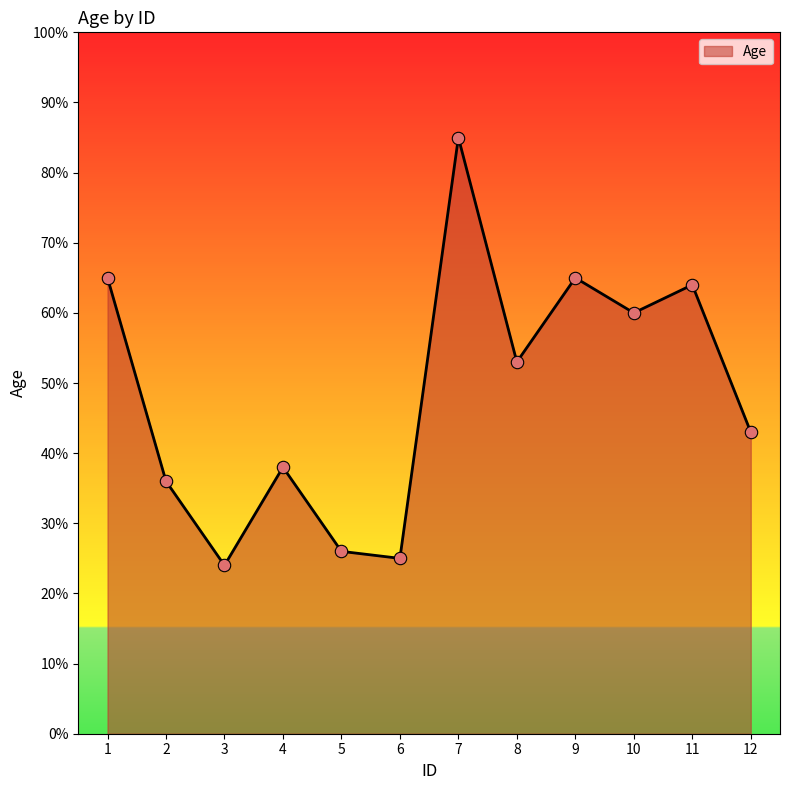

What is the change in value from 7 to 12?

-42